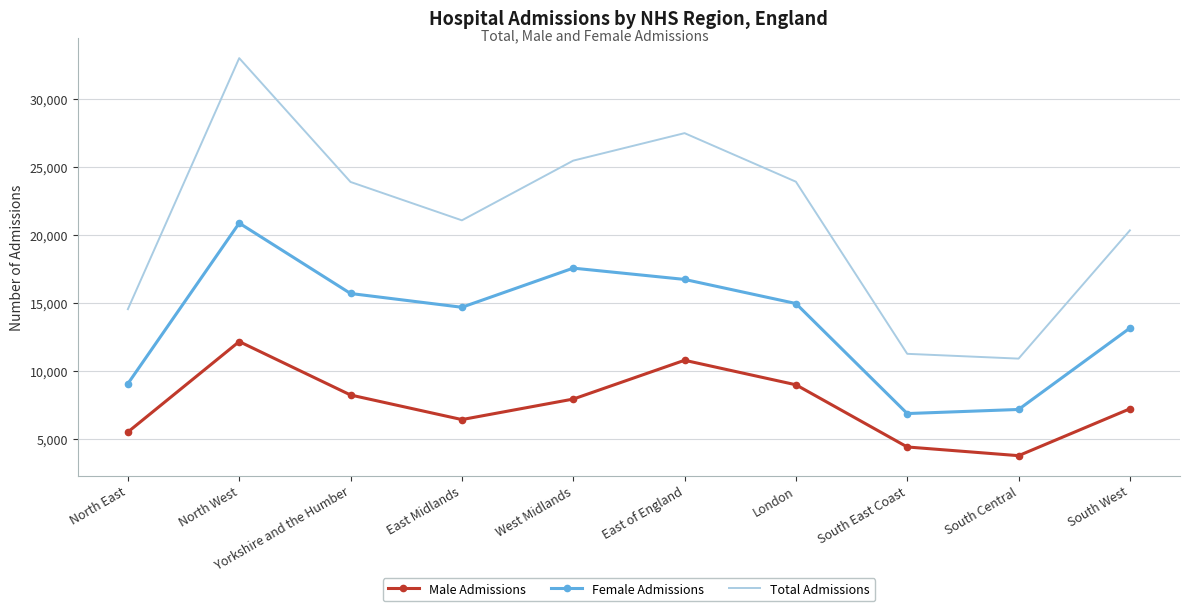

What is the difference between the second highest and second lowest values in the Total Admissions series?

16239